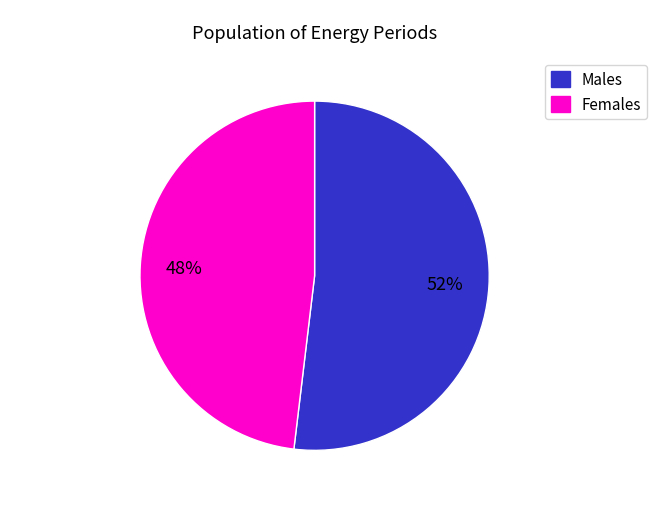

To the nearest percent, what is the average slice percentage?

50%